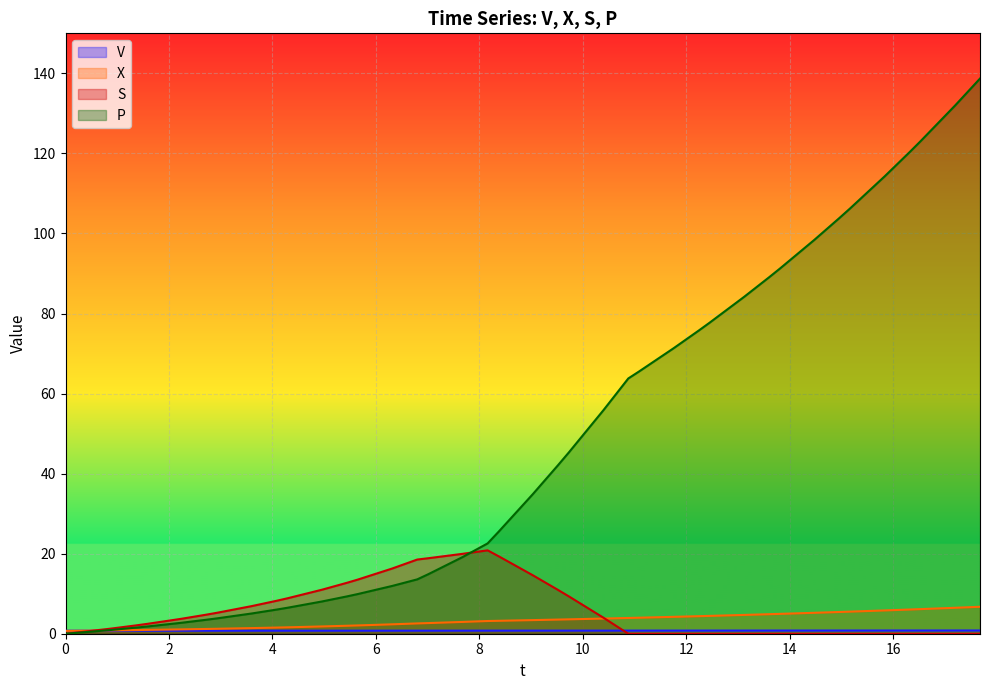

What is the greatest value displayed?

138.7